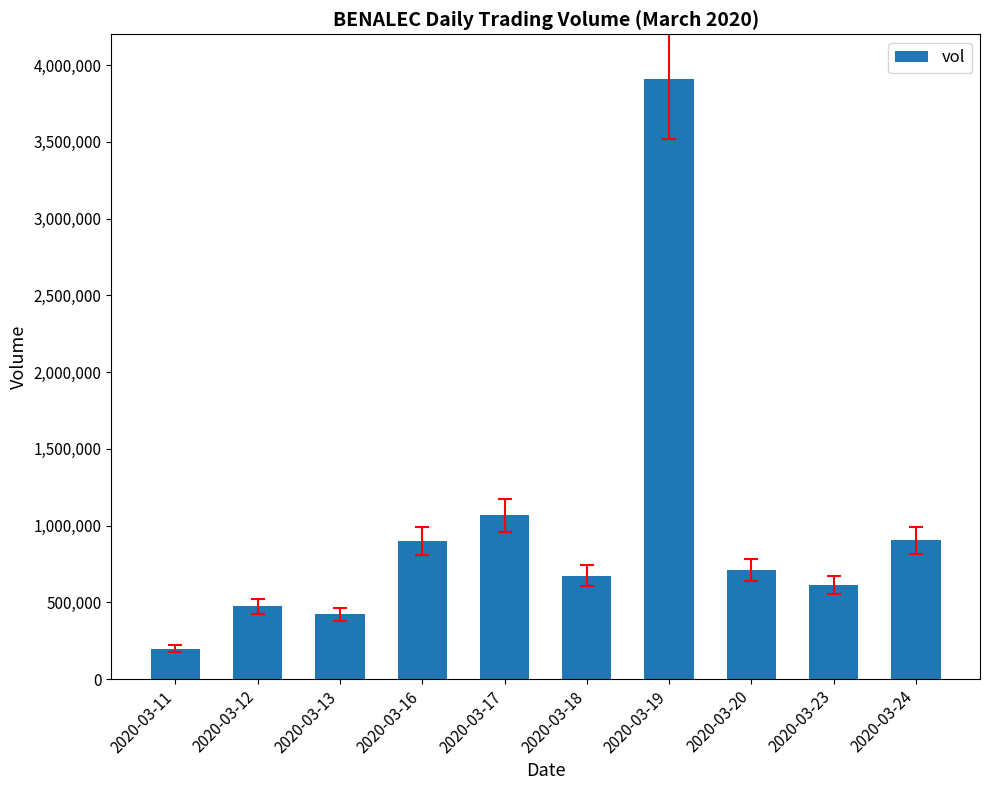

What is the ratio of the value at 2020-03-16 to the value at 2020-03-17?

0.8